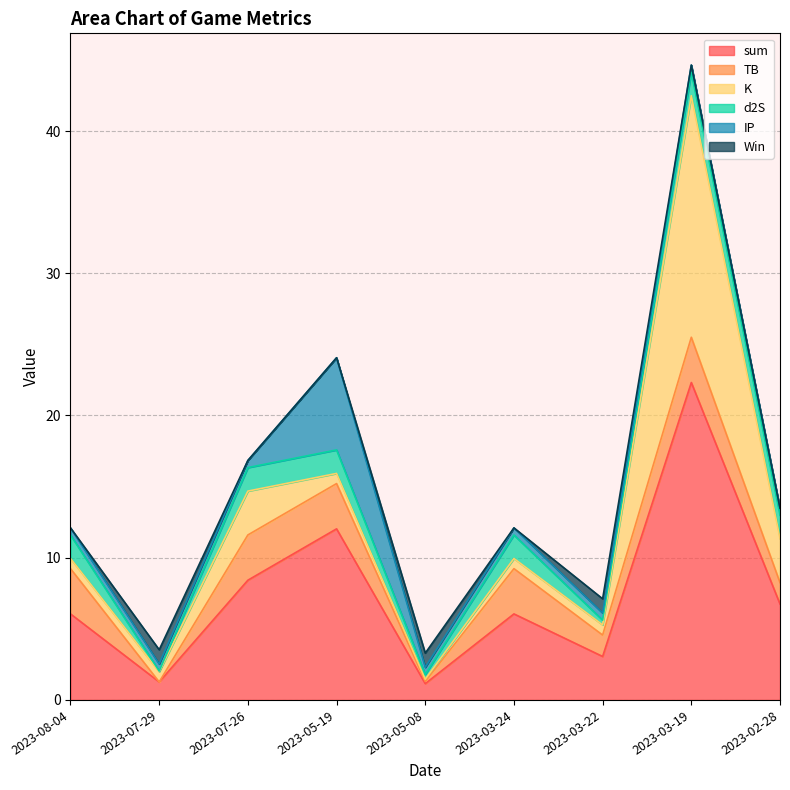

List the series in order of their peak value, lowest first.

Win, d2S, TB, IP, K, sum